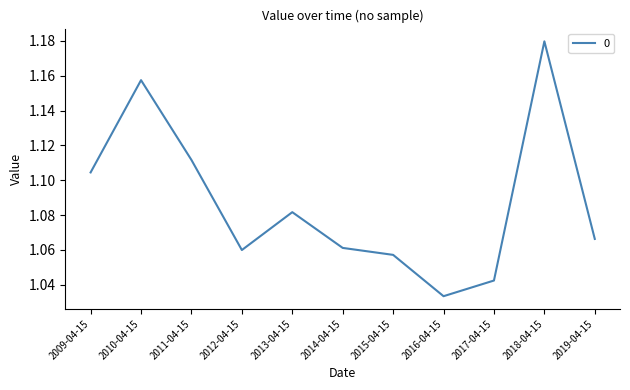

Where is the data nearest to the value 1?

2016-04-15